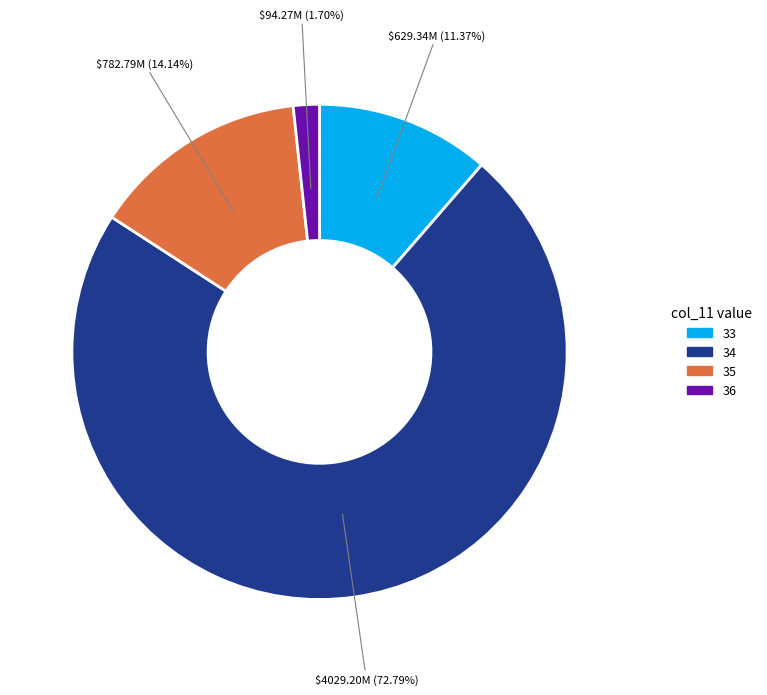

Does 34 represent more than half of the total?

Yes